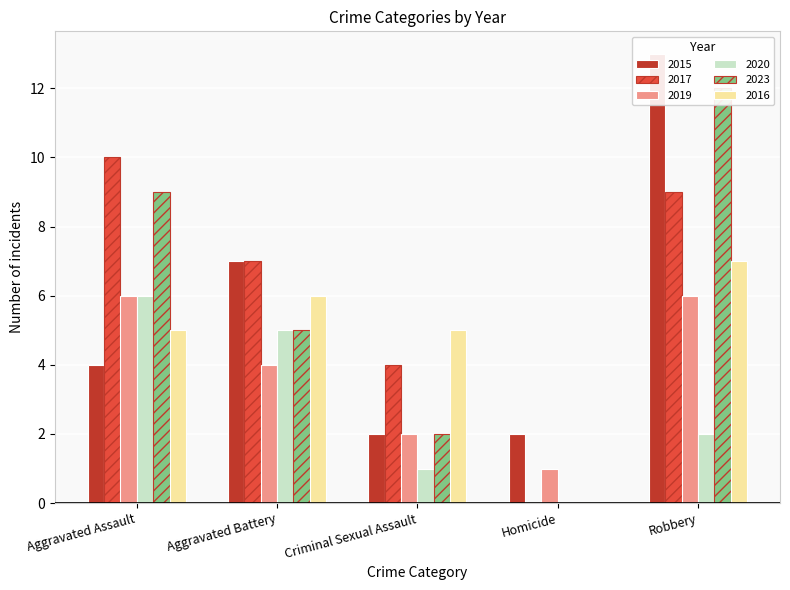

Is it true that 2023 equals 20 at Robbery?

False